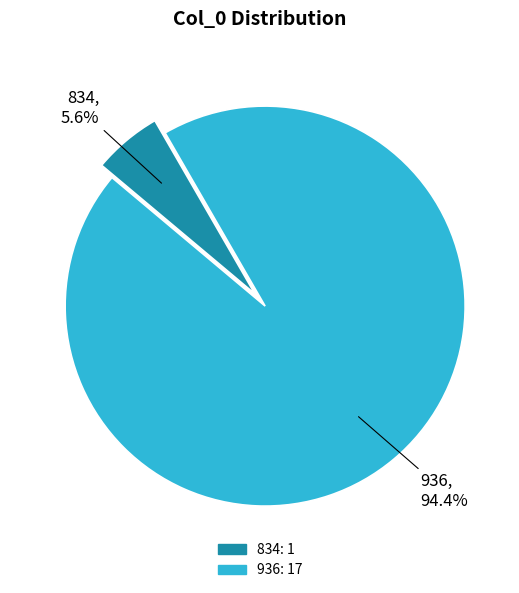

Rank the categories by value from lowest to highest.

834, 936